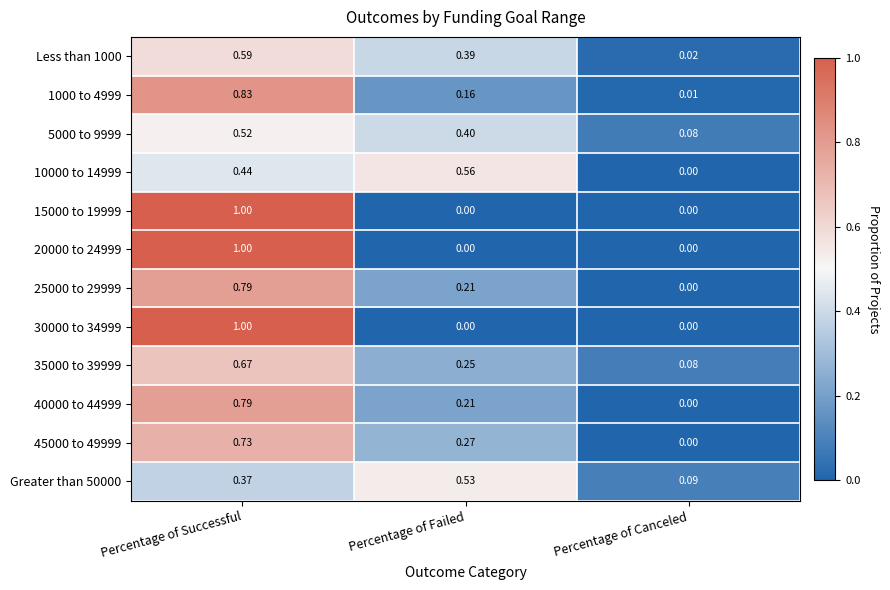

Rank the categories by 45000 to 49999 value from lowest to highest.

Percentage of Canceled, Percentage of Failed, Percentage of Successful